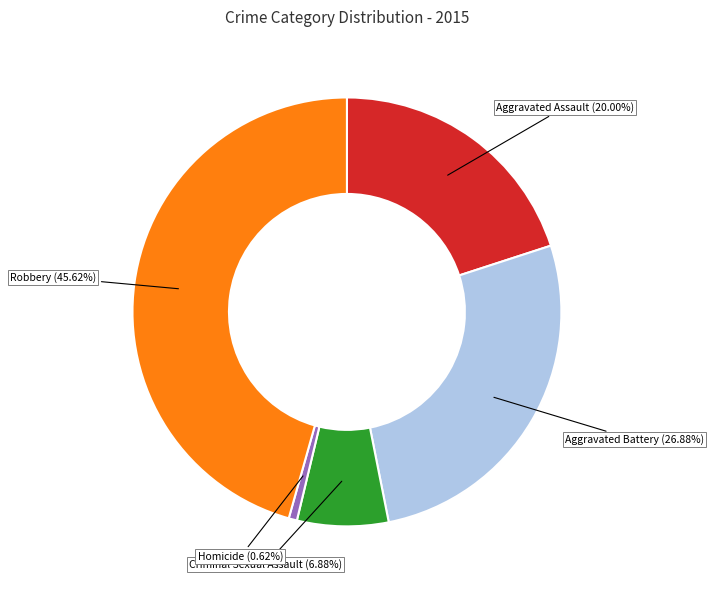

Is there a majority slice in this chart?

No